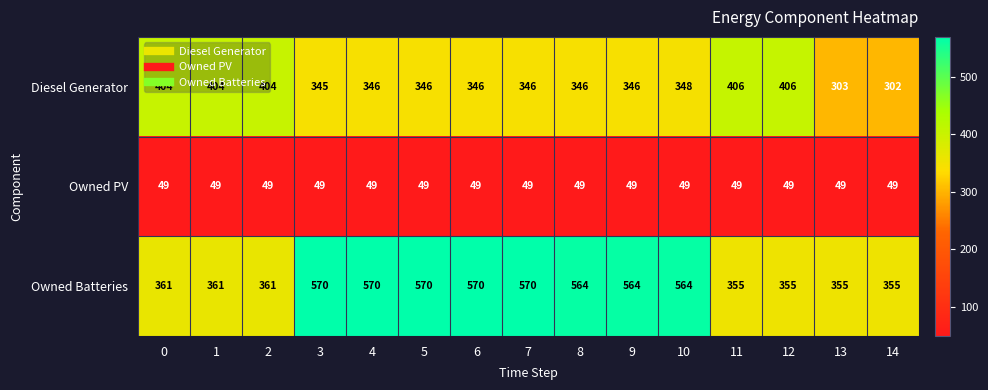

What value does the Owned Batteries series have at 12?

355